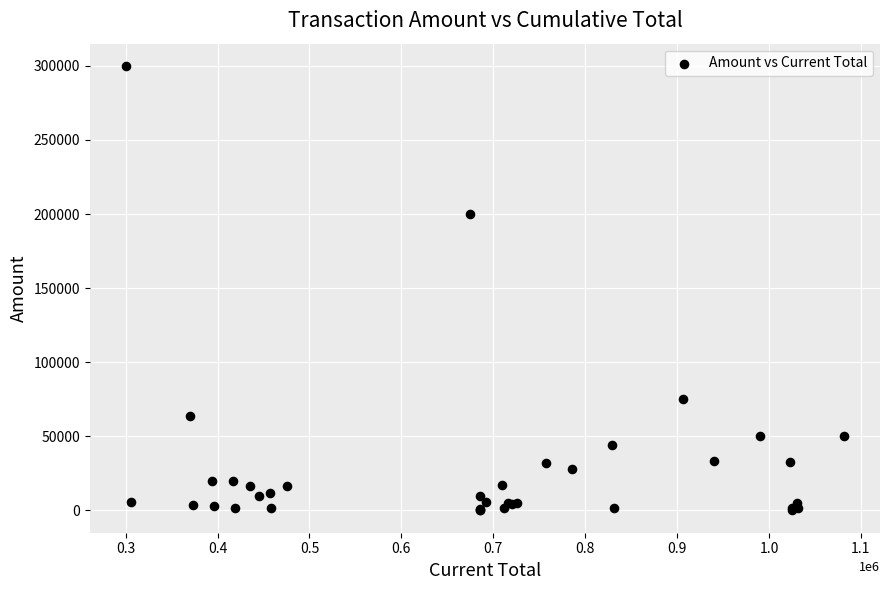

What Y value in the scatter plot is closest to 150000?

200000